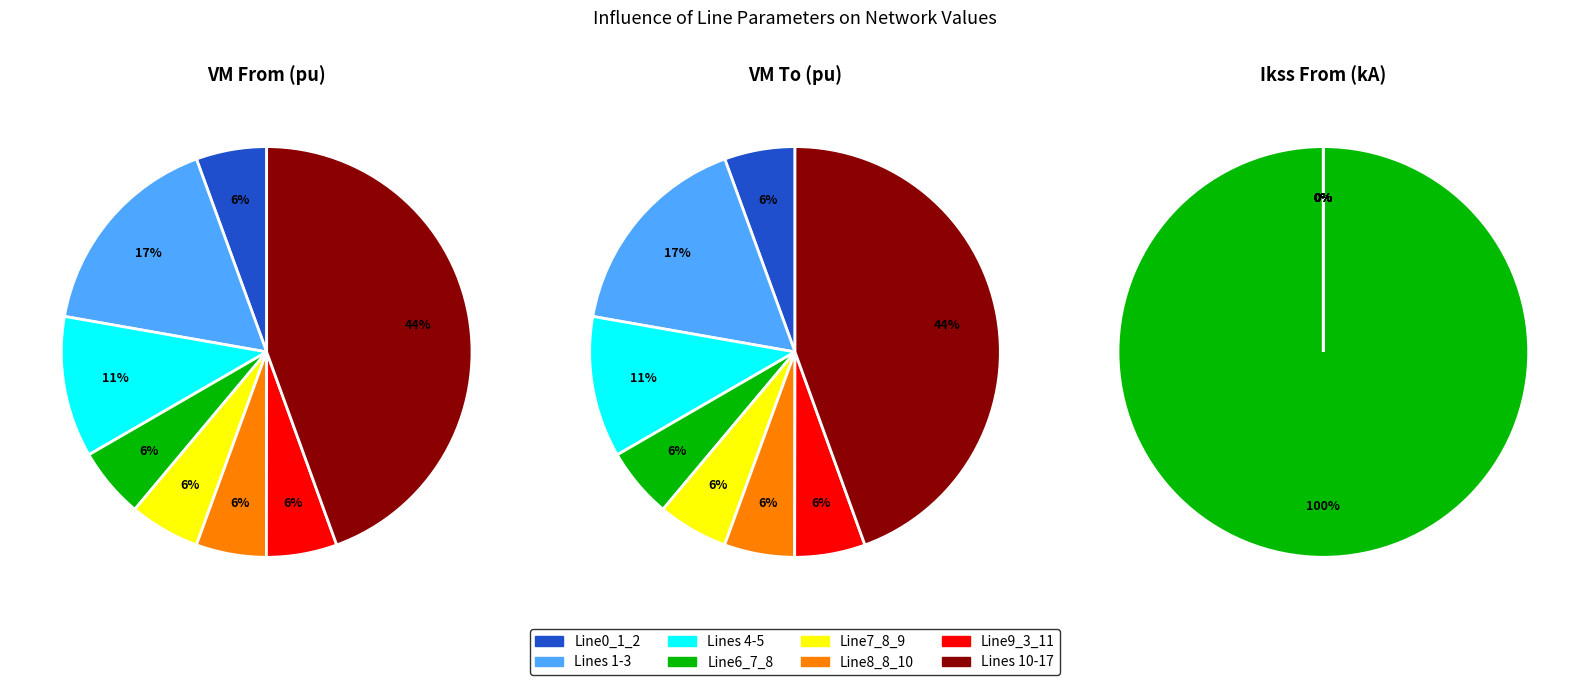

True or false: Line7_8_9 accounts for 1% of the total.

False